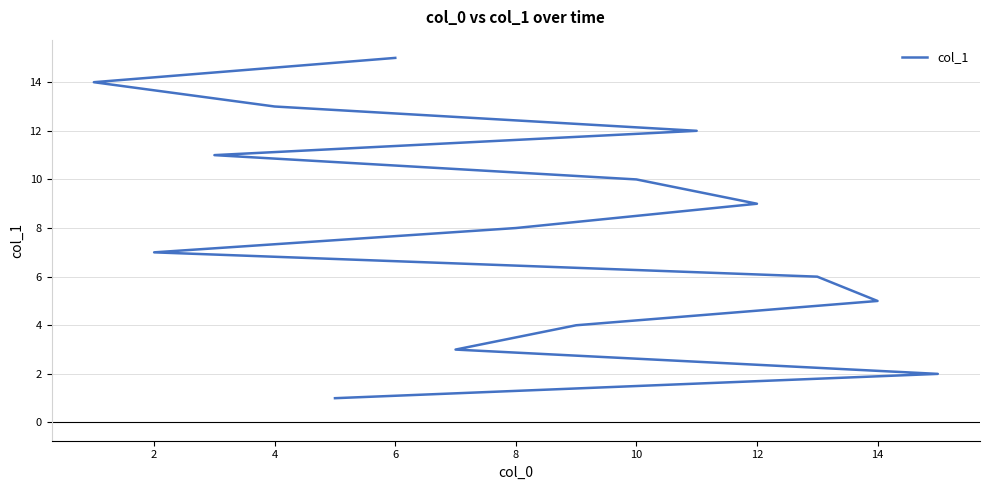

Which label corresponds to the largest value in the chart?

6